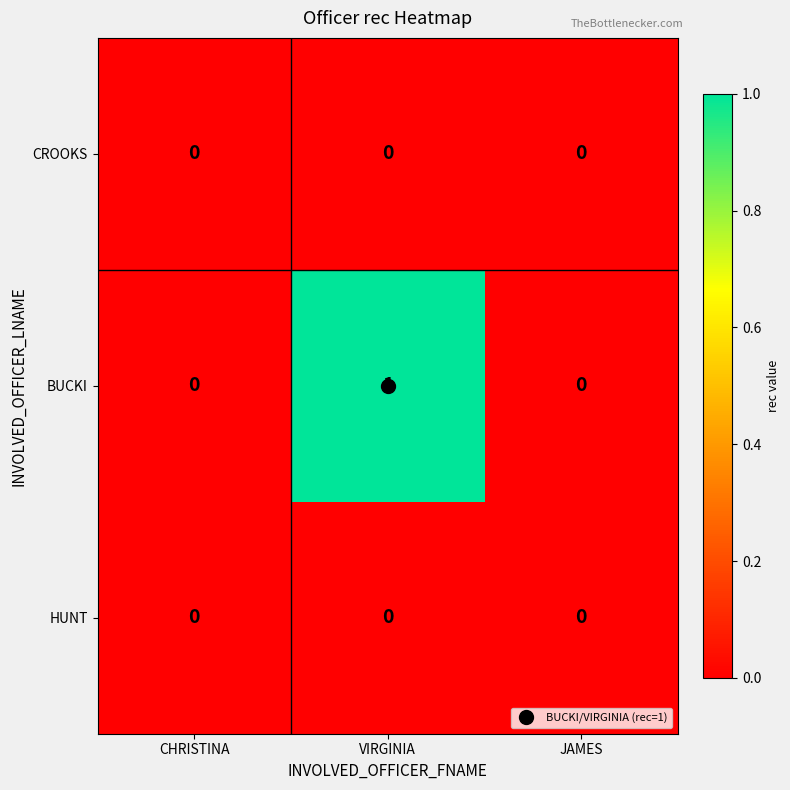

Which category has the highest value in the BUCKI series?

VIRGINIA